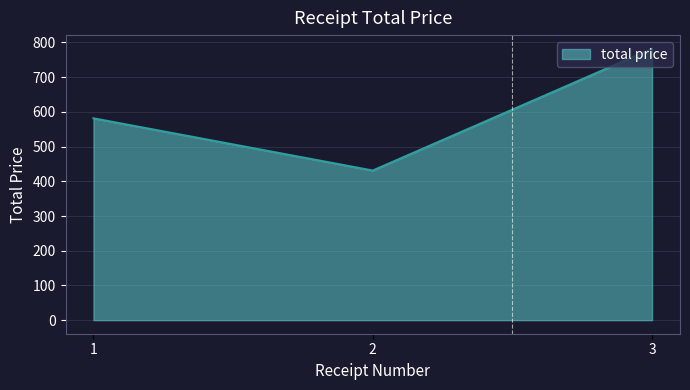

Is it true that the value at 1 is 849.3?

False